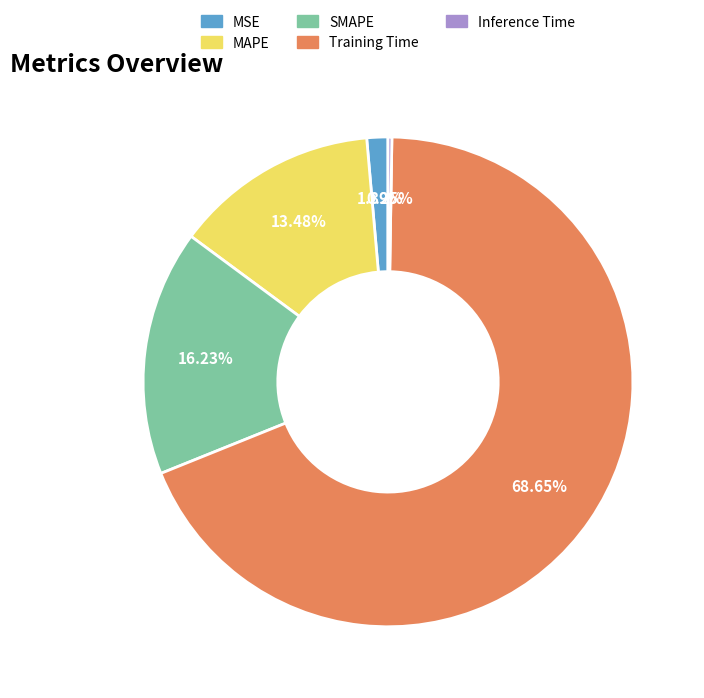

Is the sum of Training Time and SMAPE greater than half?

Yes